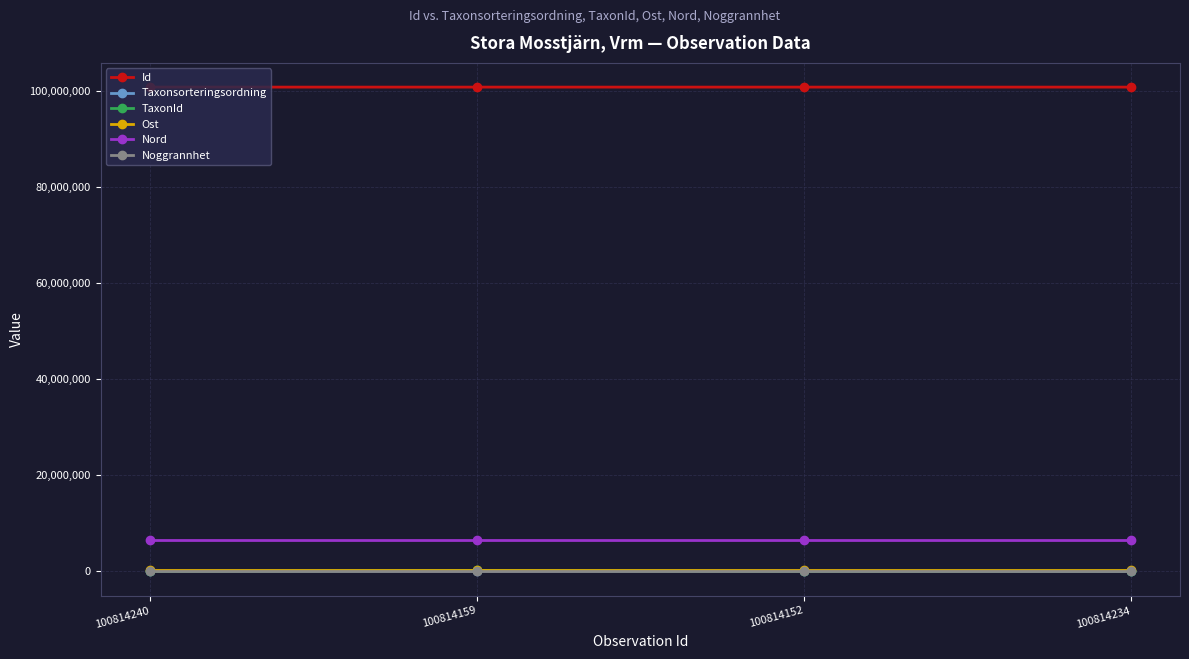

What is the highest value of the TaxonId series?

229497